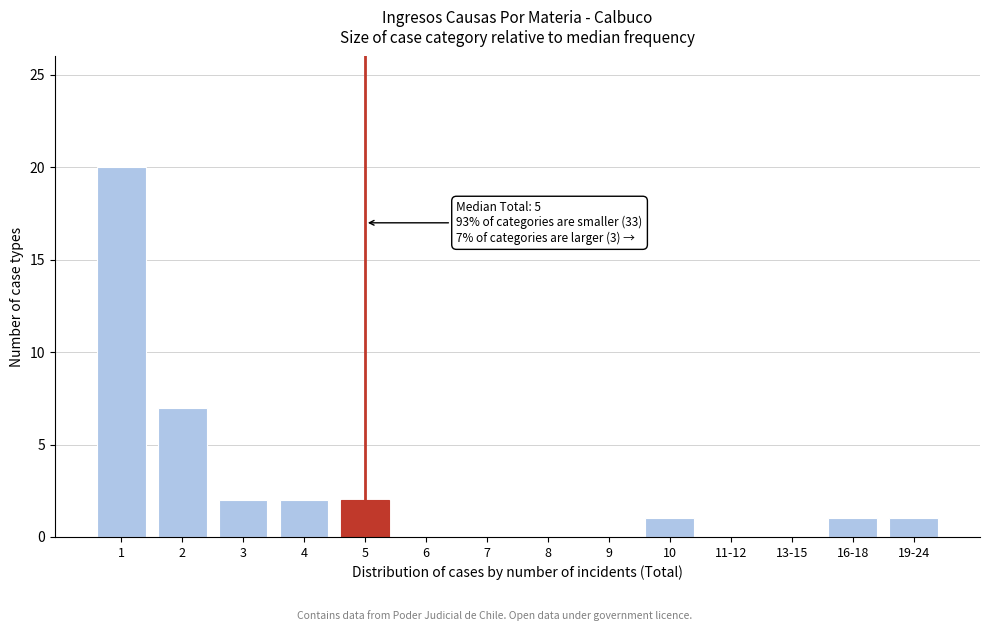

Reading left to right, extract all data points from this chart.

1=20	2=7	3=2	4=2	5=2	6=0	7=0	8=0	9=0	10=1	11-12=0	13-15=0	16-18=1	19-24=1